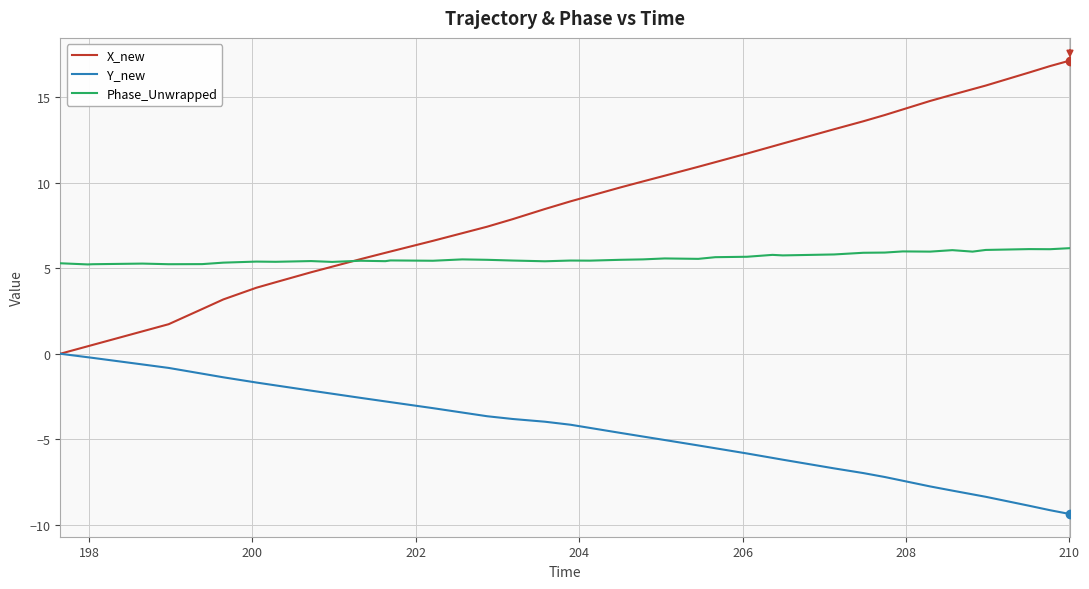

Which series has the widest spread of values?

X_new